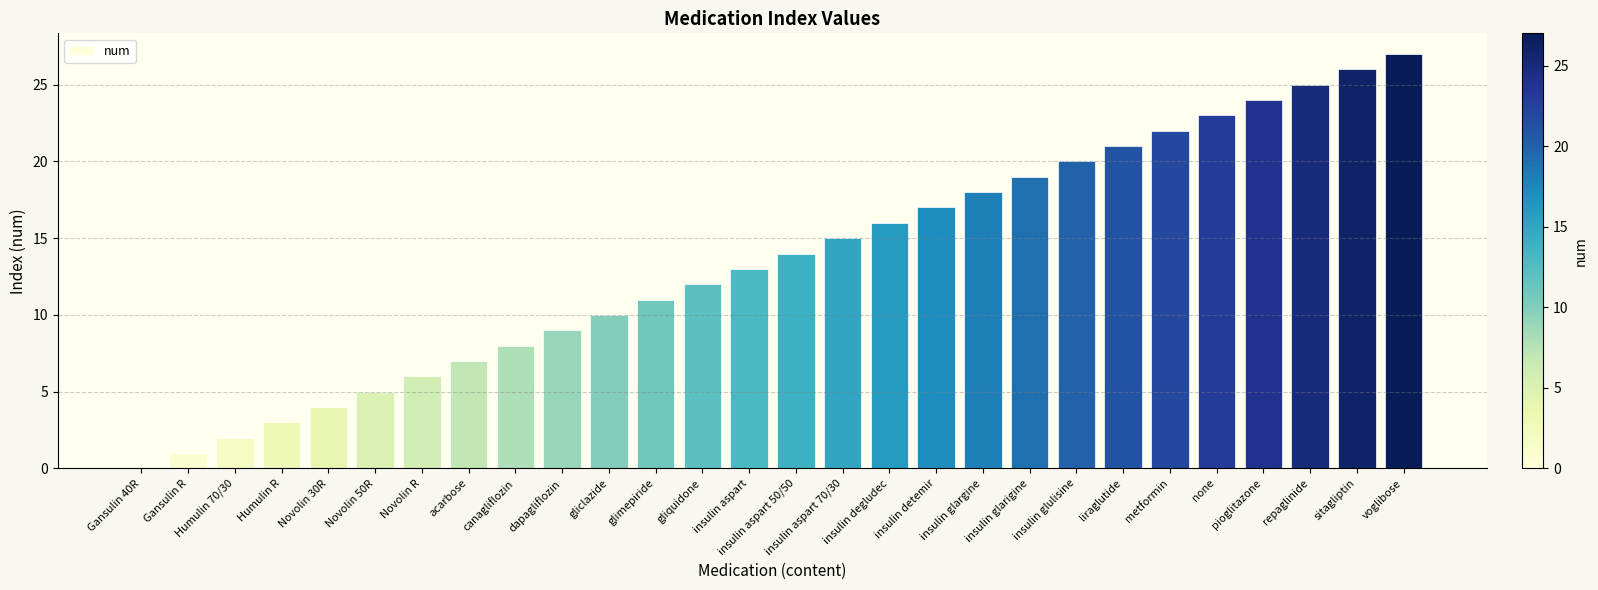

What is the maximum value shown in the chart?

27